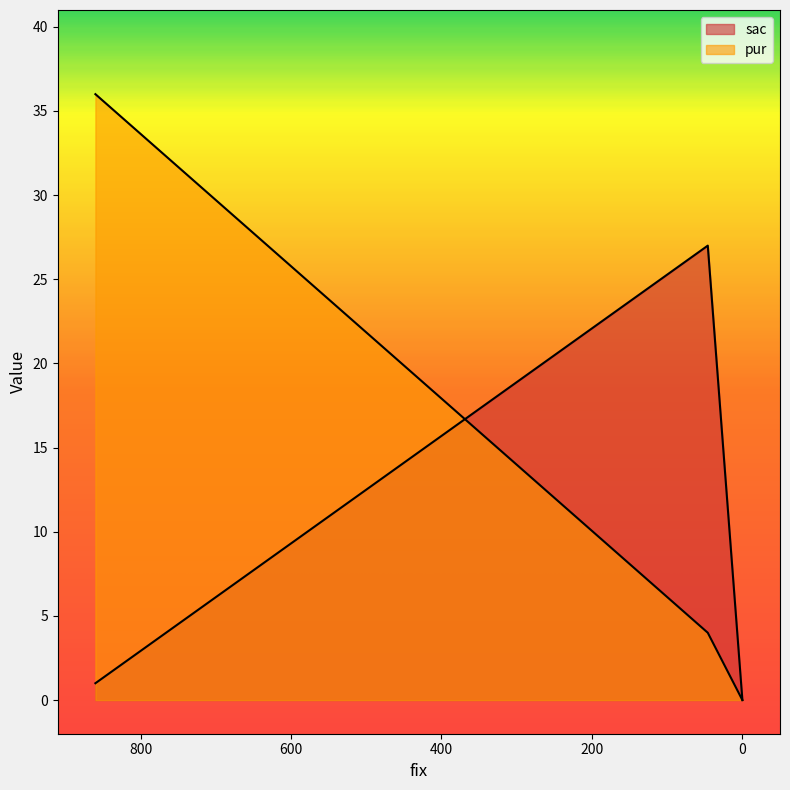

True or false: sac has a value of 13 at 0.

False